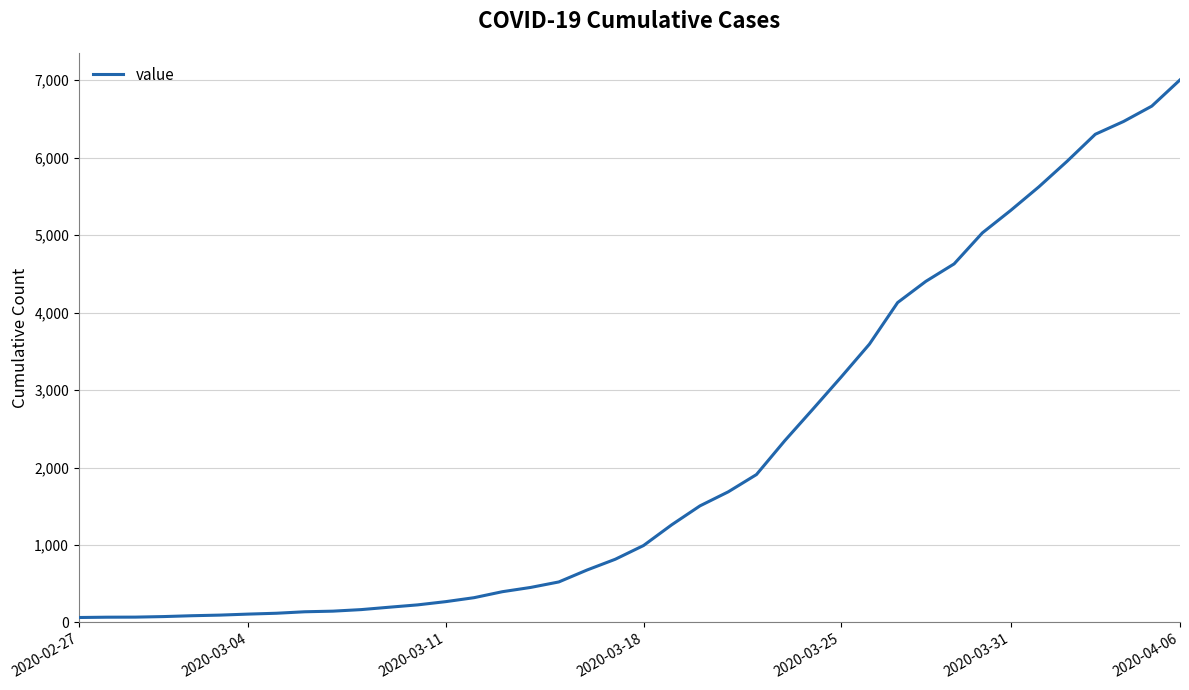

What is the greatest value displayed?

7003